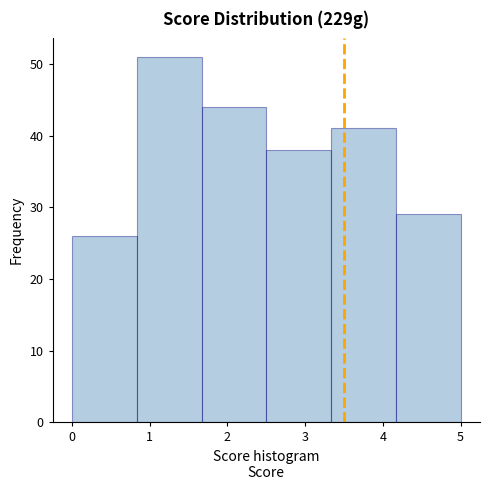

Reading left to right, transcribe this chart: for each bar, give the range it covers on the x-axis and its height. Neither the bar edges nor the heights are printed on the chart, so give them approximately, as read against the axes.

0.0 to 0.8: 26
0.8 to 1.7: 51
1.7 to 2.5: 44
2.5 to 3.3: 38
3.3 to 4.2: 41
4.2 to 5.0: 29